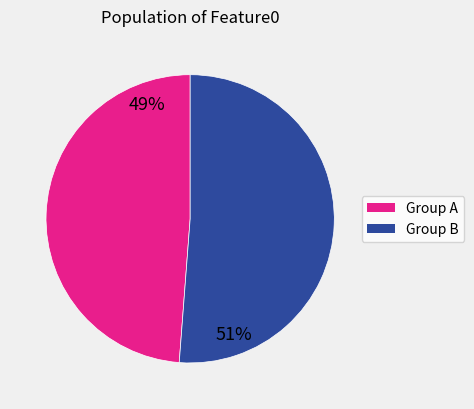

Rank the categories by value from highest to lowest.

Group B, Group A